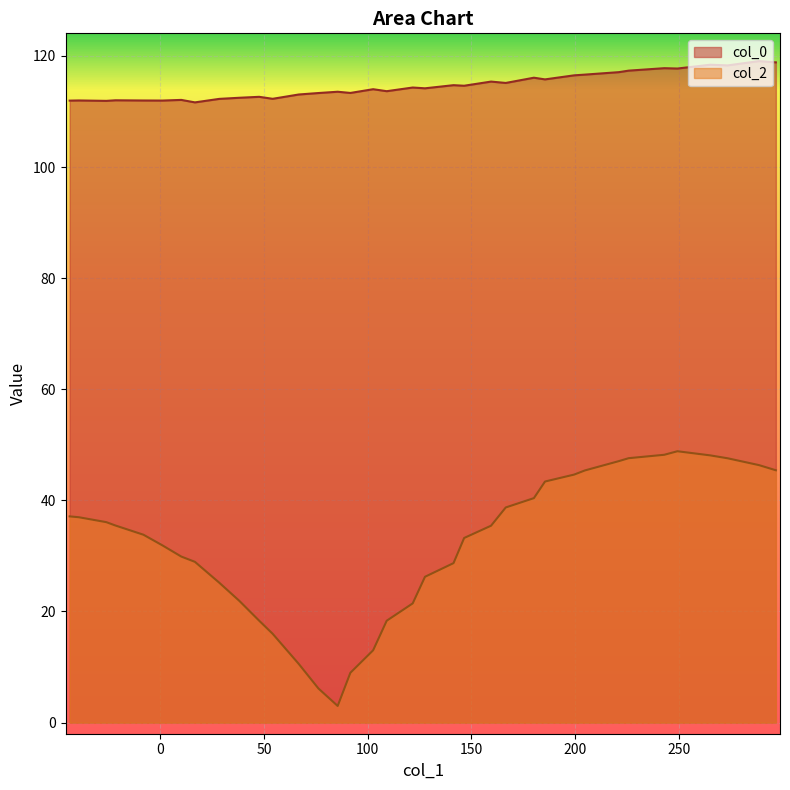

What is the difference between the maximum and minimum values in the col_0 series?

7.4